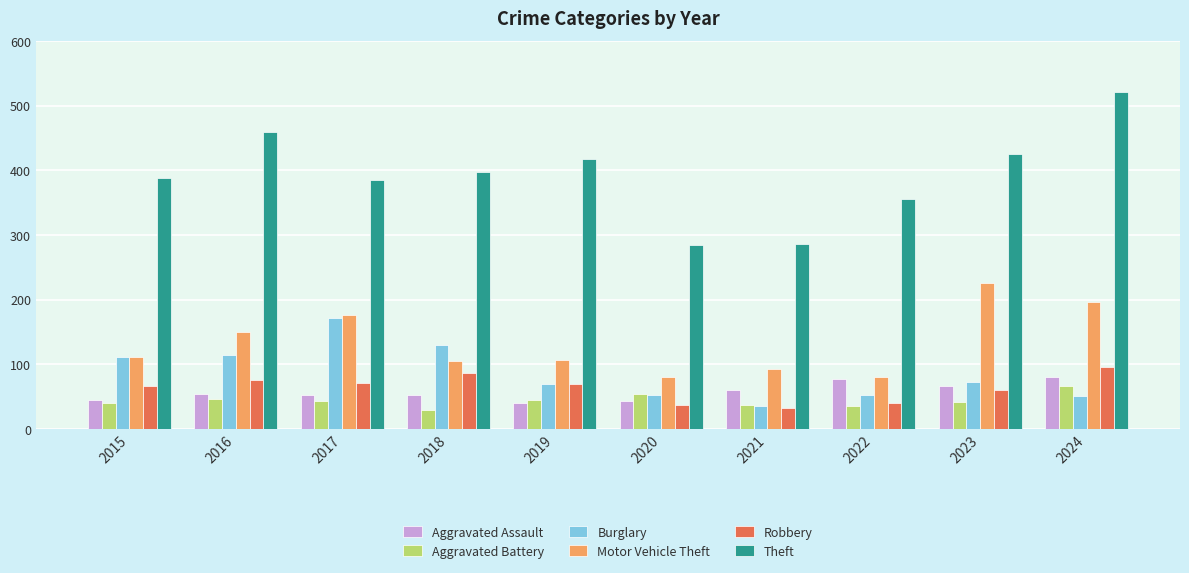

At which label is Motor Vehicle Theft closest to 153?

2016